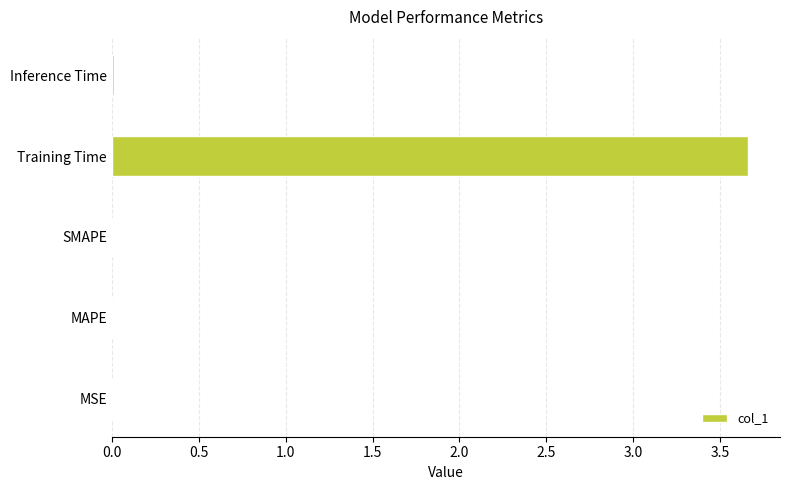

Which category has the highest value across all series?

Training Time